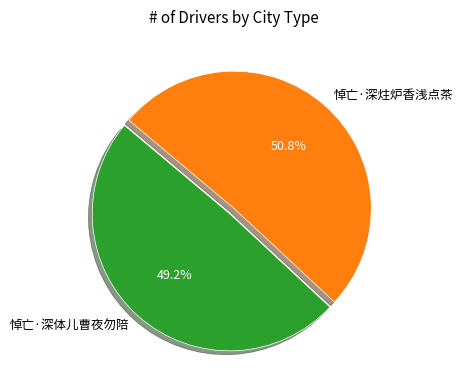

What is the ratio of the value at 悼亡·深体儿曹夜勿陪 to the value at 悼亡·深炷炉香浅点茶?

1.0